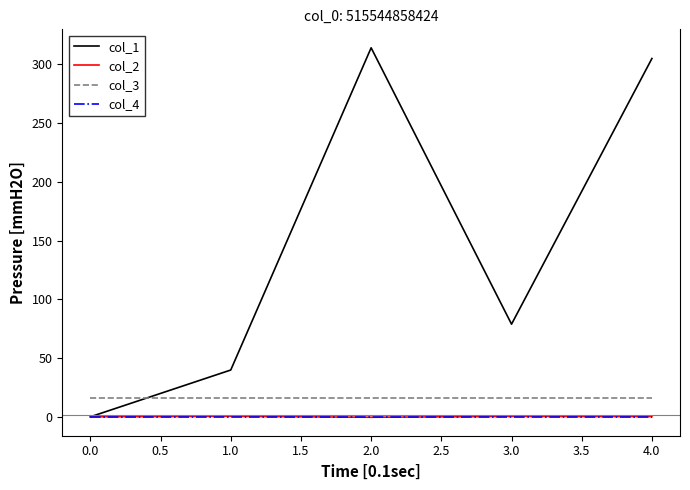

True or false: col_4 and col_3 cross at least once.

False